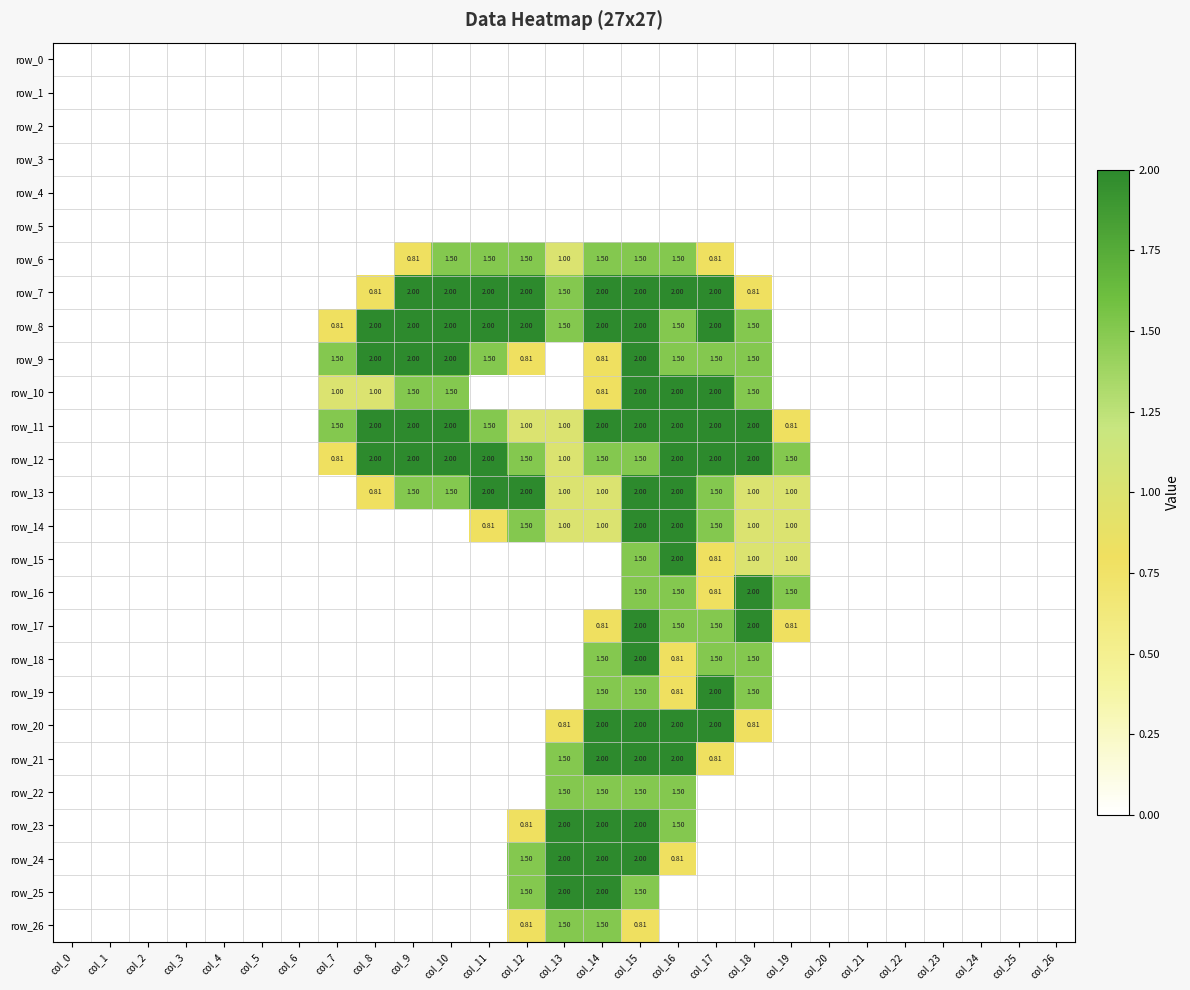

What is the maximum value shown in the chart?

2.0